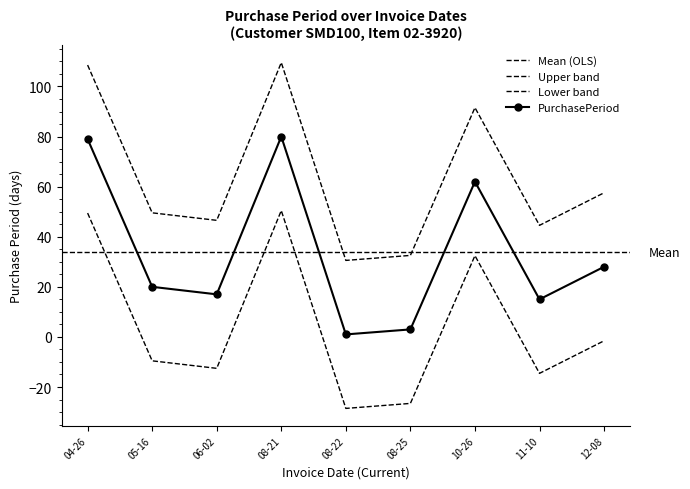

Which has a higher value, 08-21 or 10-26?

08-21